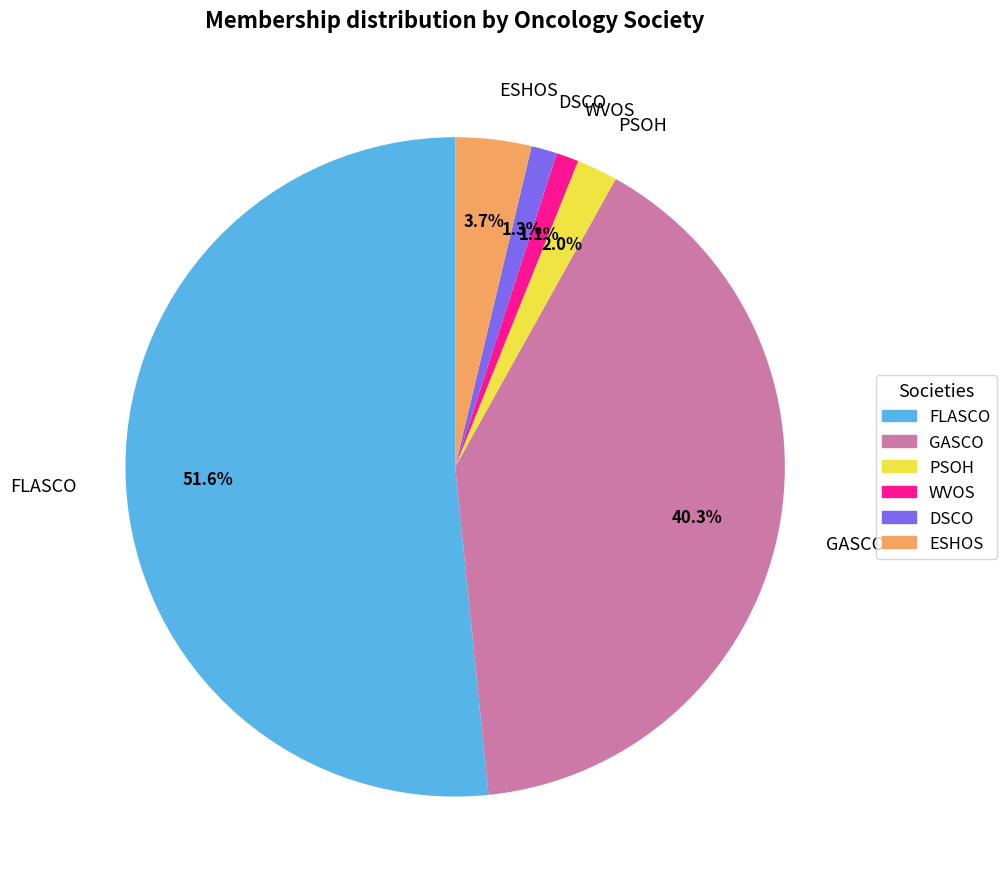

What percentage do FLASCO and PSOH together represent?

53.6%